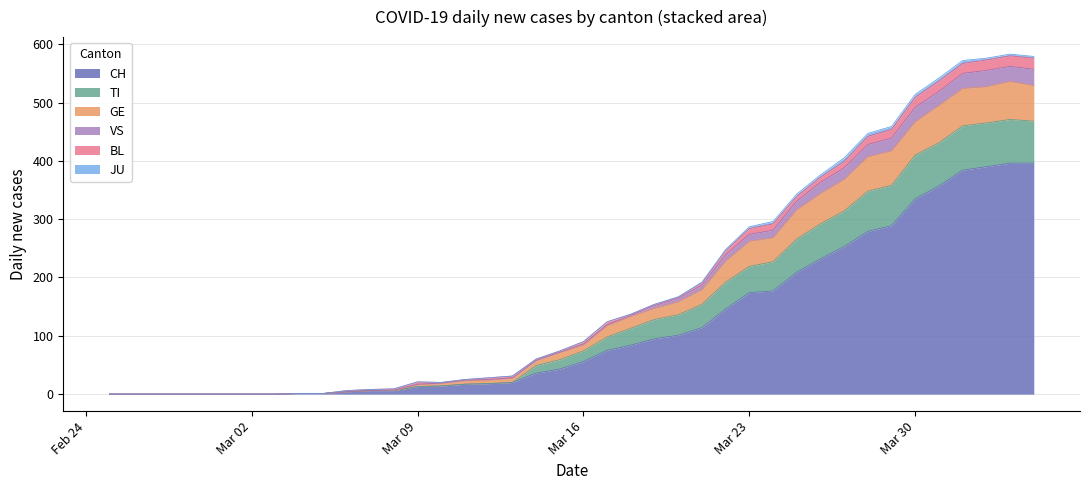

True or false: CH has a value of 82 at Mar 16.

False